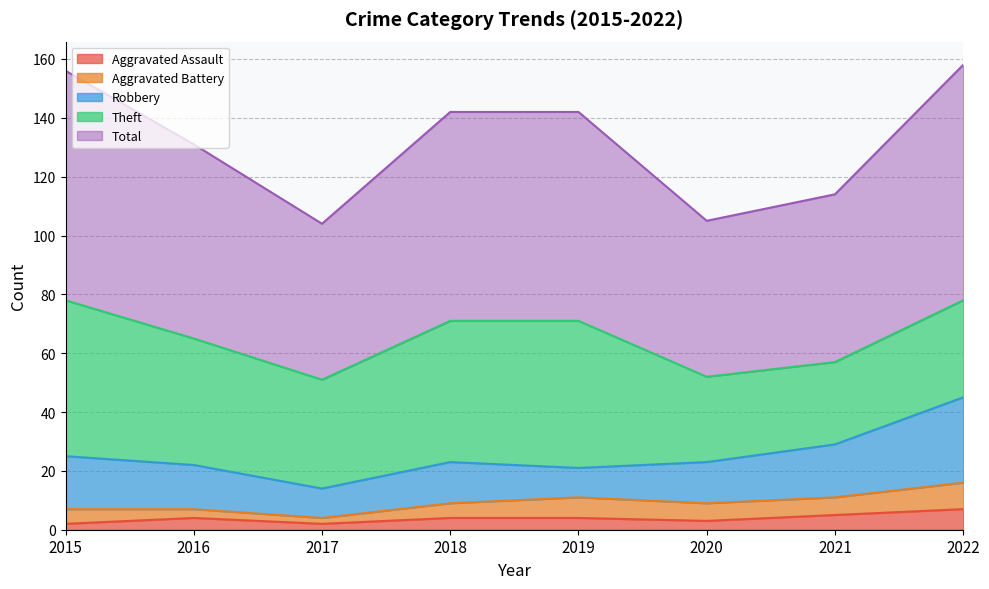

True or false: Theft has more than 0 interior local peaks.

True